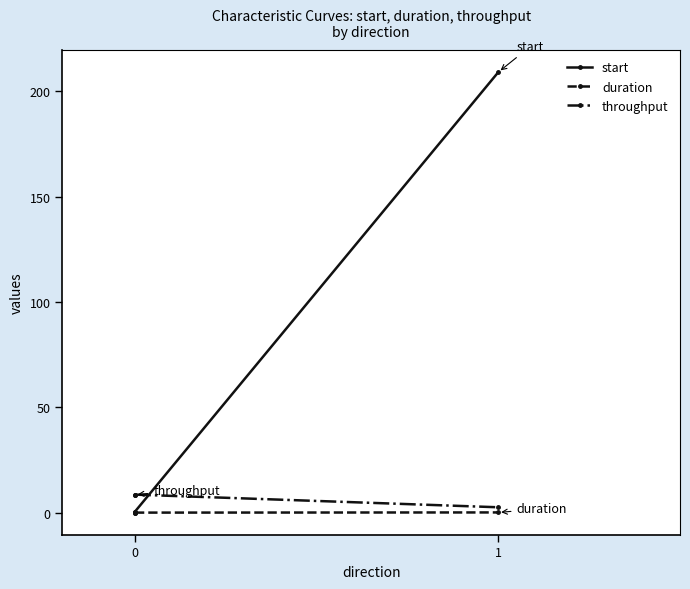

What is the maximum value shown in the chart?

209.2